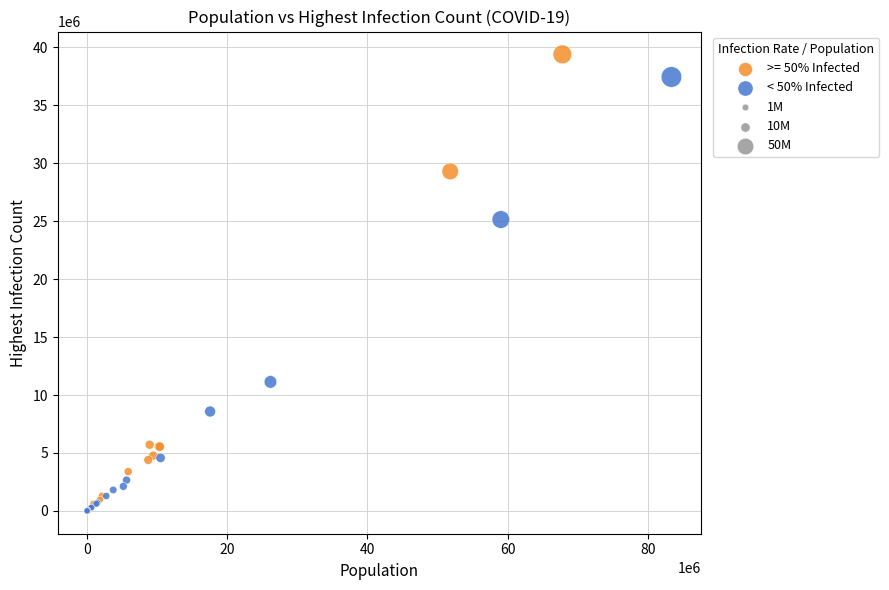

Which series contains the highest Y value?

>= 50% Infected